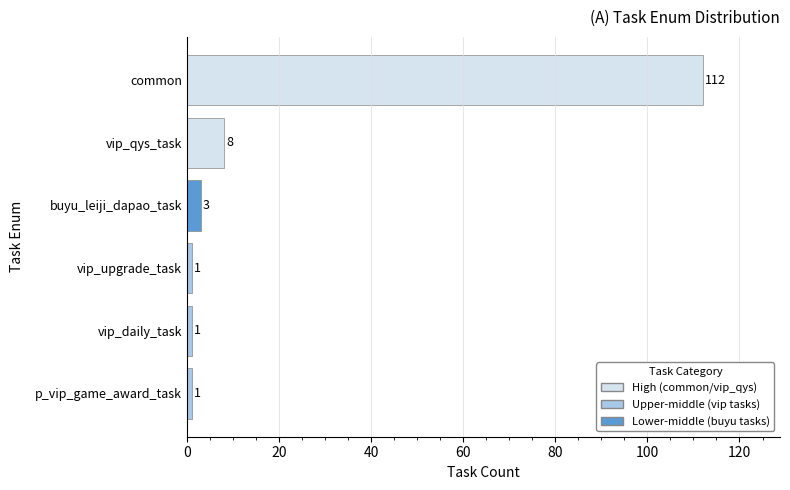

What is the difference between the second highest and second lowest values?

7